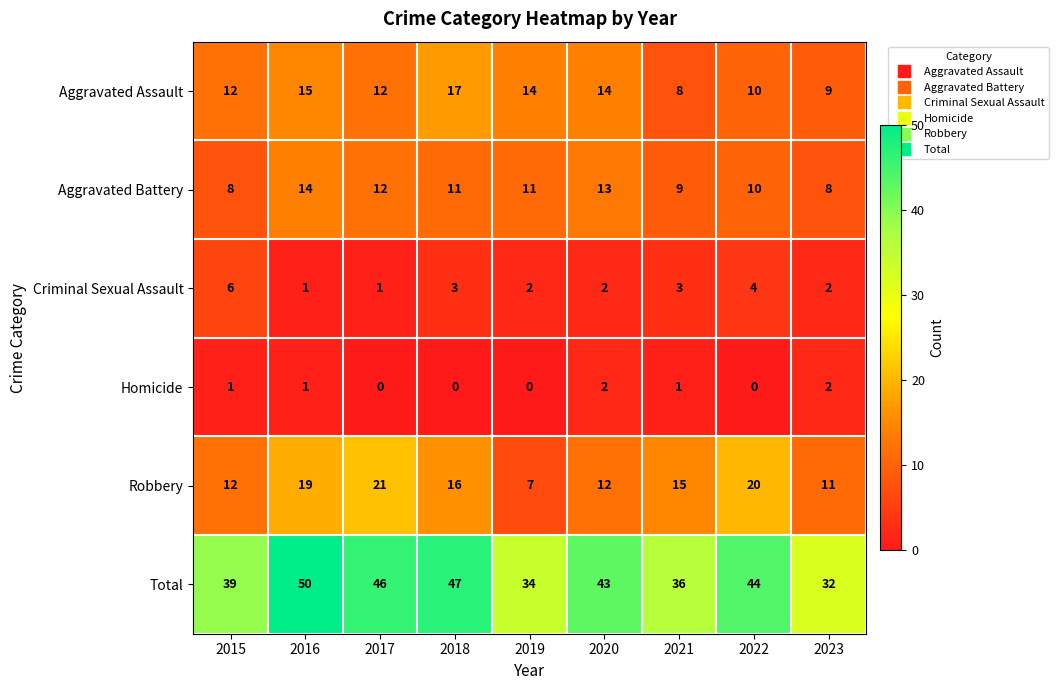

True or false: Aggravated Battery has a value of 11 at 2019.

True